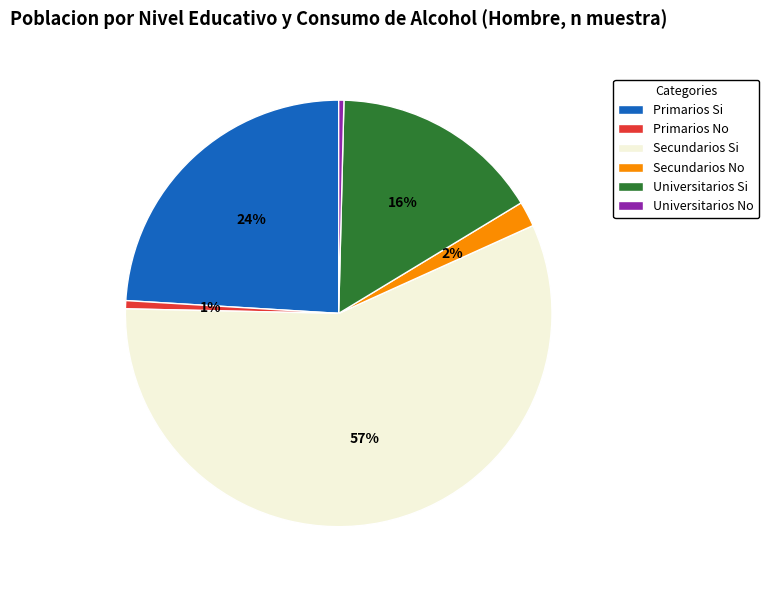

Does Universitarios Si represent more than half of the total?

No